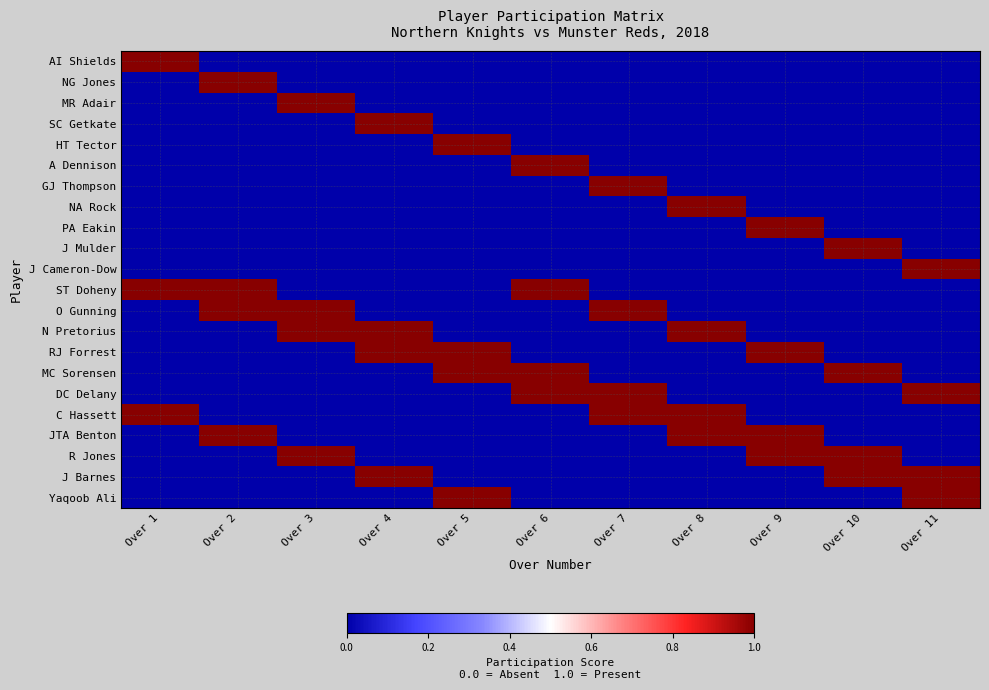

Count the number of categories in the chart.

11